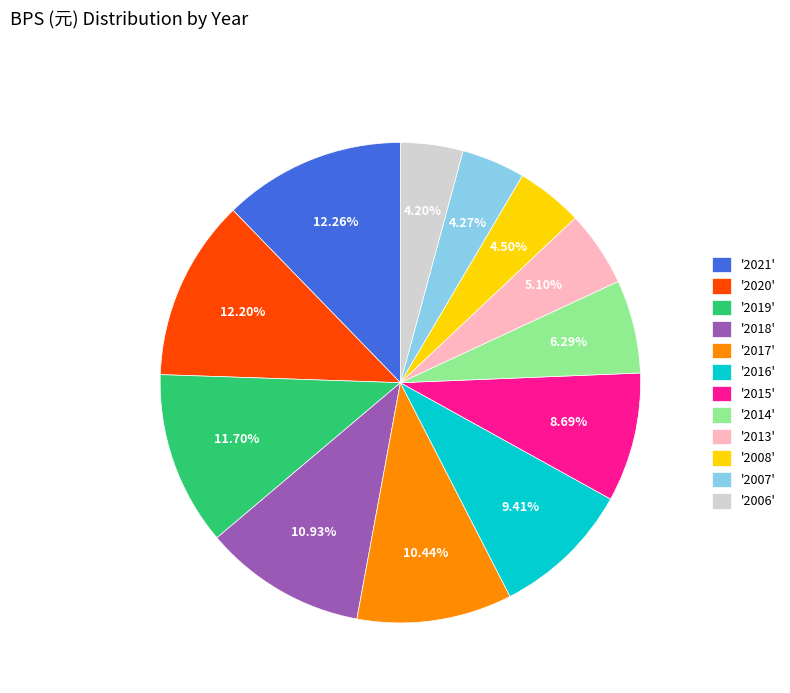

Is there a majority slice in this chart?

No